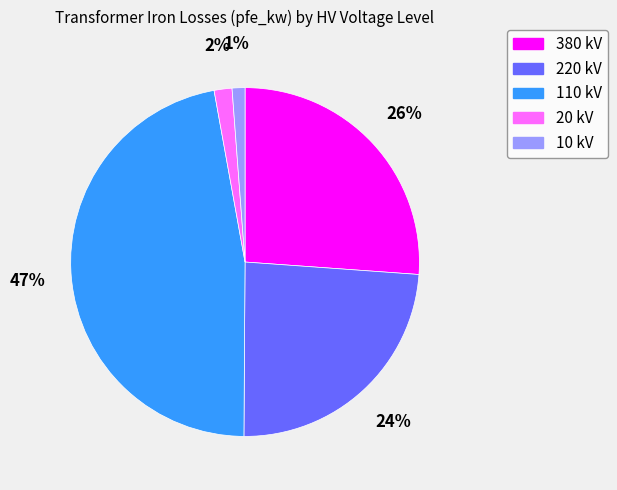

How many segments does this pie chart have?

5